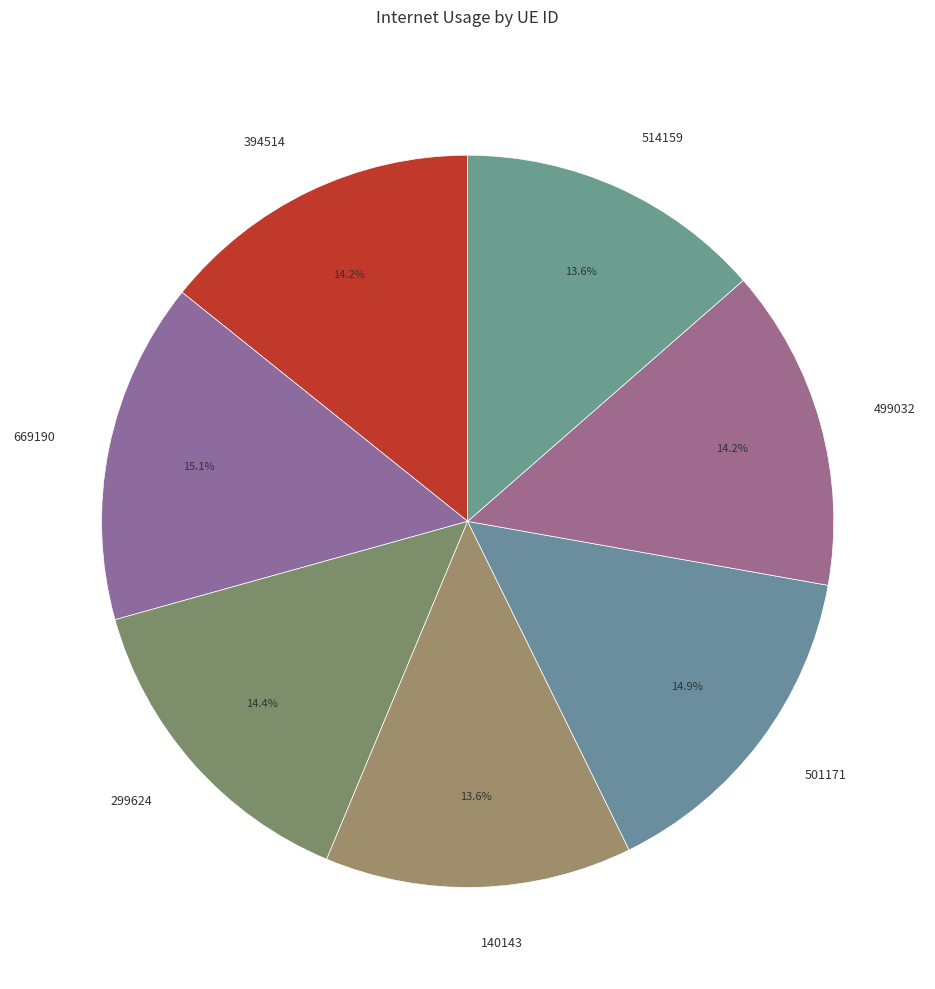

The 299624 slice represents 14% of the pie. True or false?

True